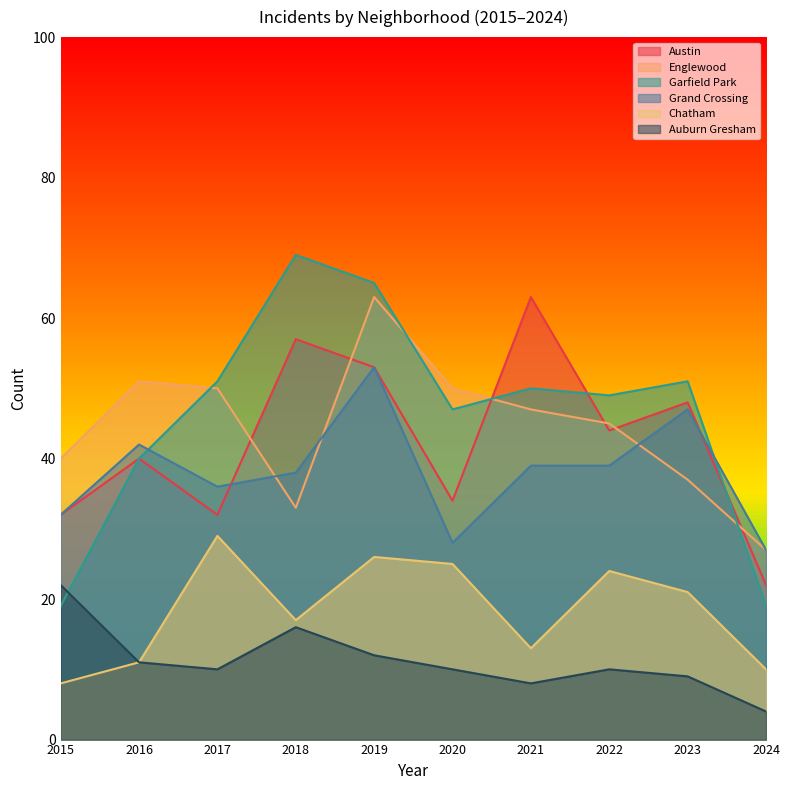

The Austin series shows 91 at 2021. True or false?

False